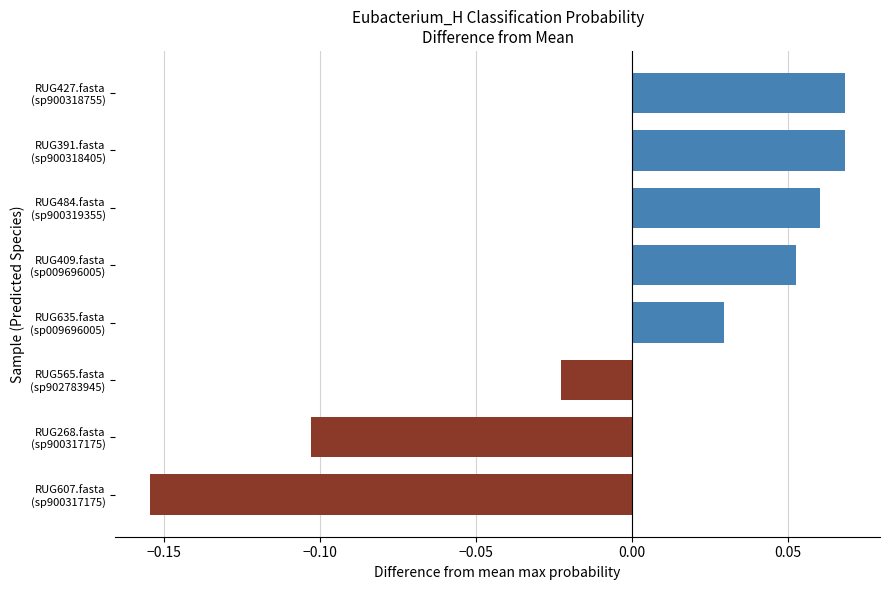

Count the values in the range 0 to 1.

5